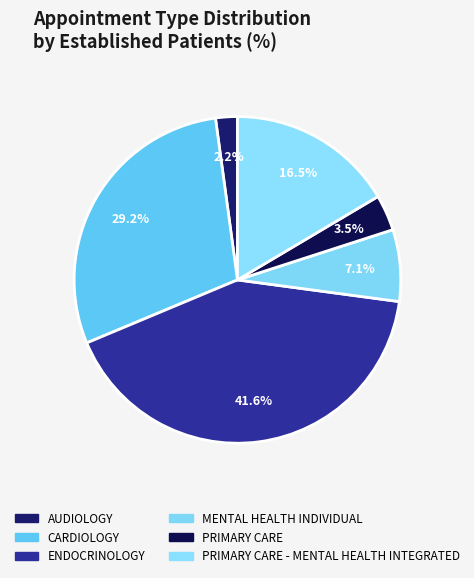

To the nearest percent, what is the average slice percentage?

17%